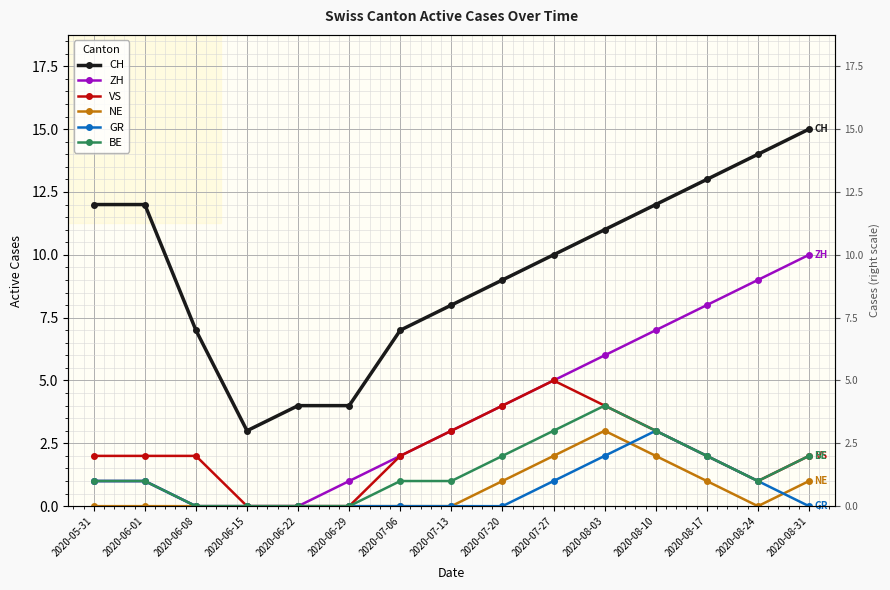

Is it true that VS equals 3 at 2020-08-10?

True